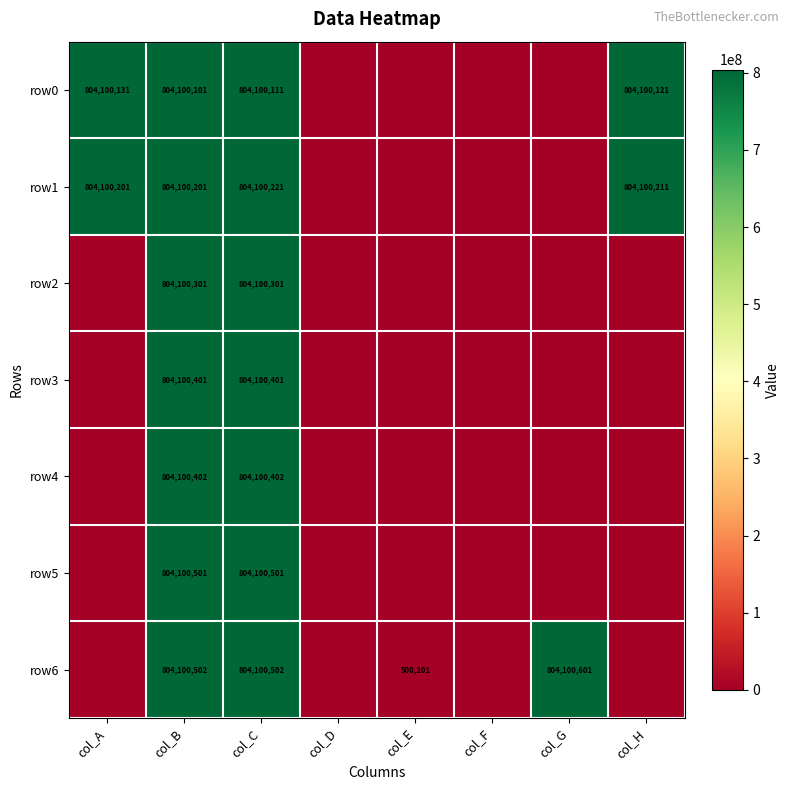

True or false: row2 has a value of 804100301 at col_B.

True